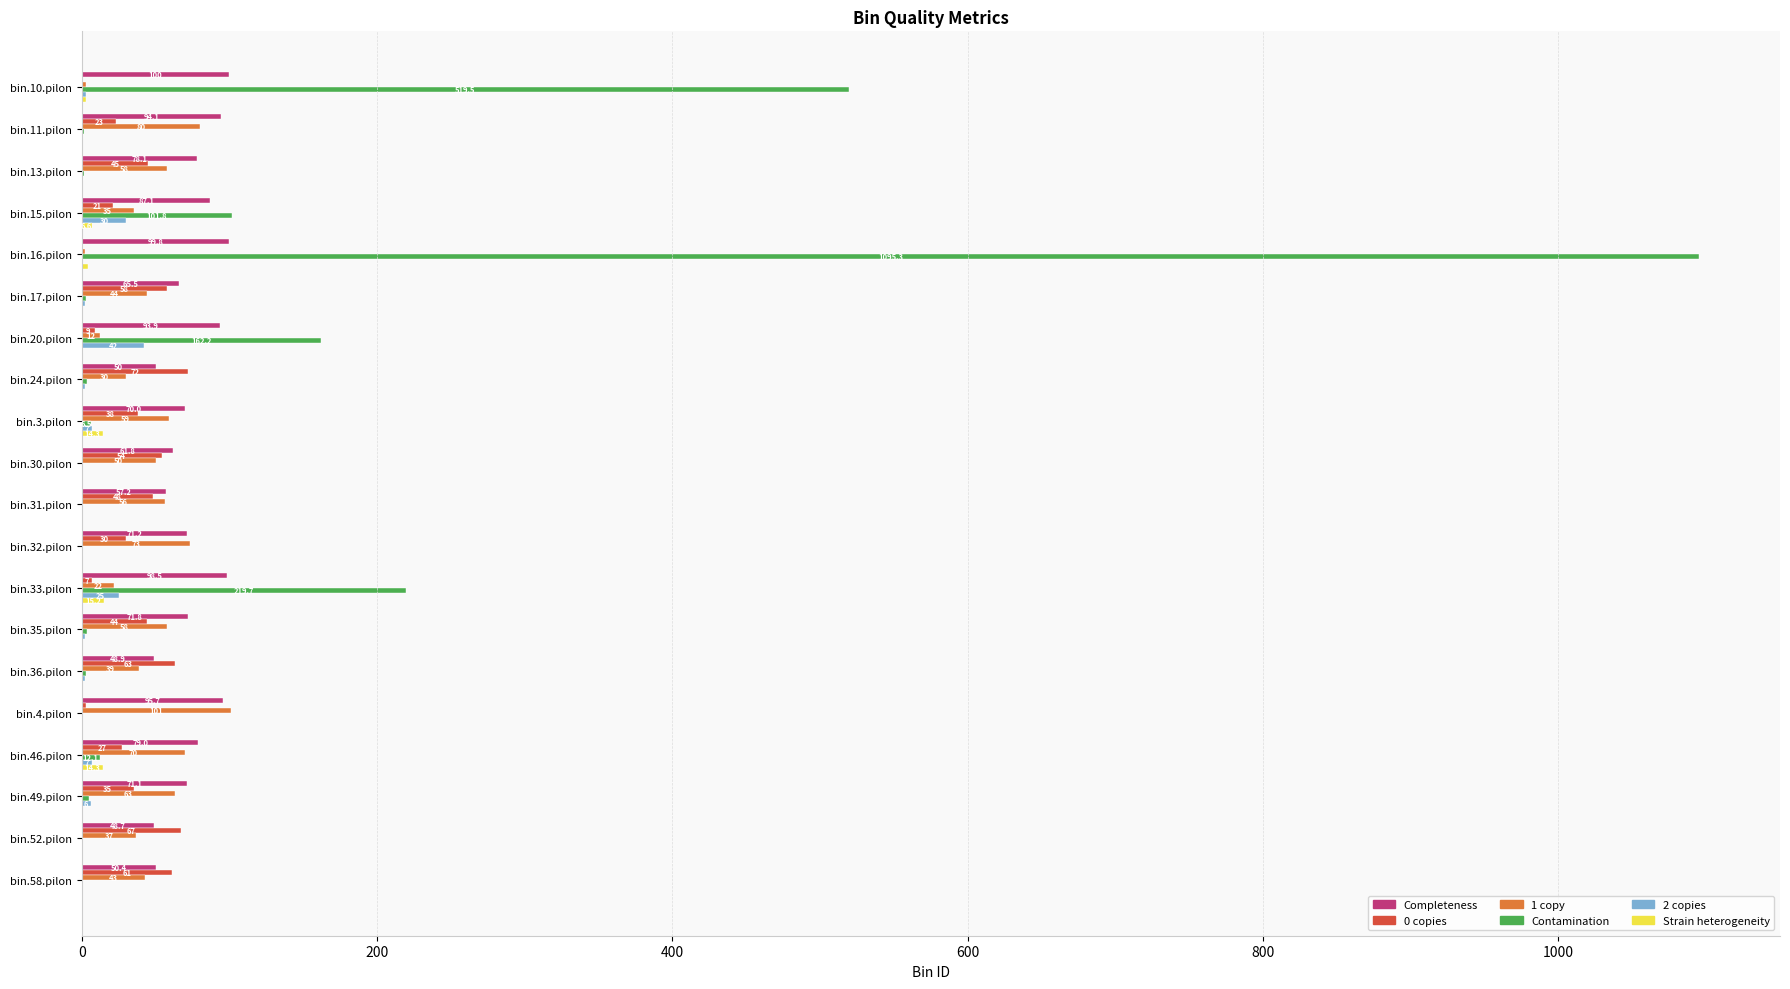

Which series has the largest range (max minus min)?

Contamination